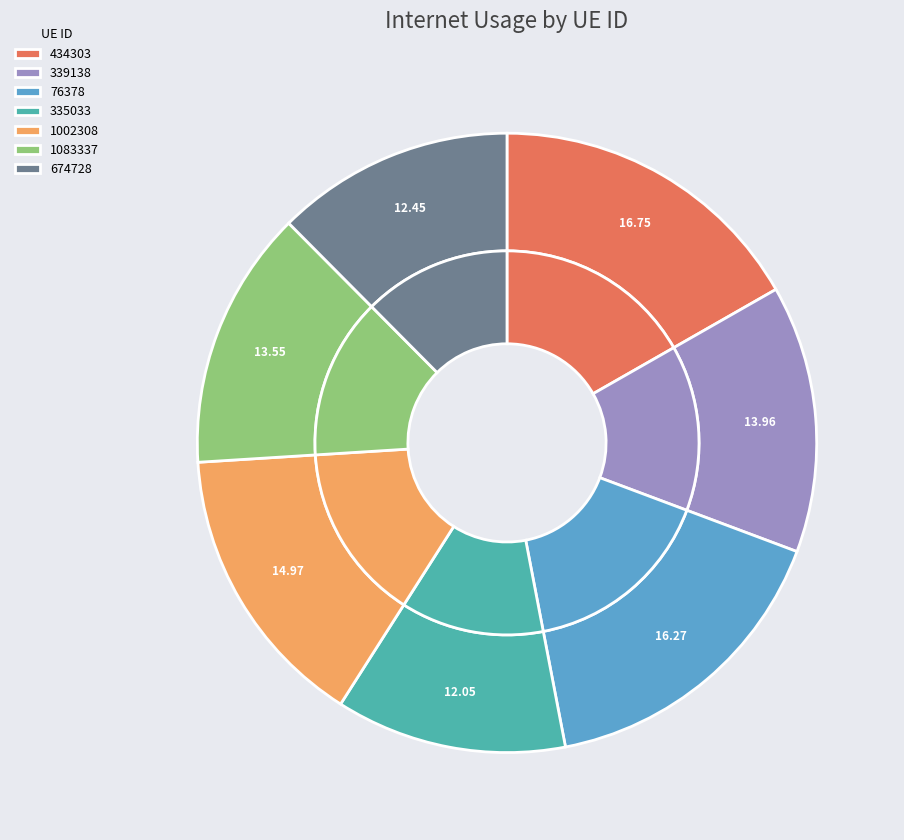

Is the sum of 1083337 and 339138 greater than half?

No